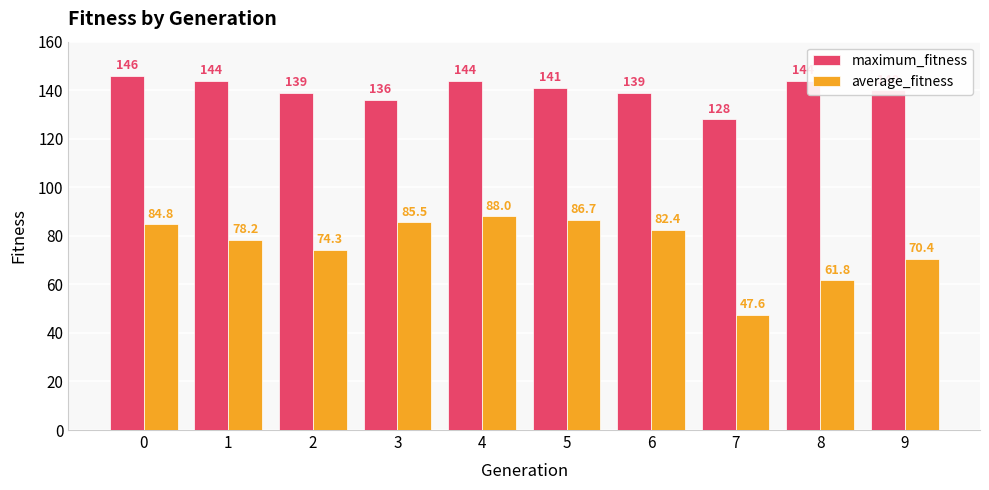

Which category has the lowest value across all series?

7